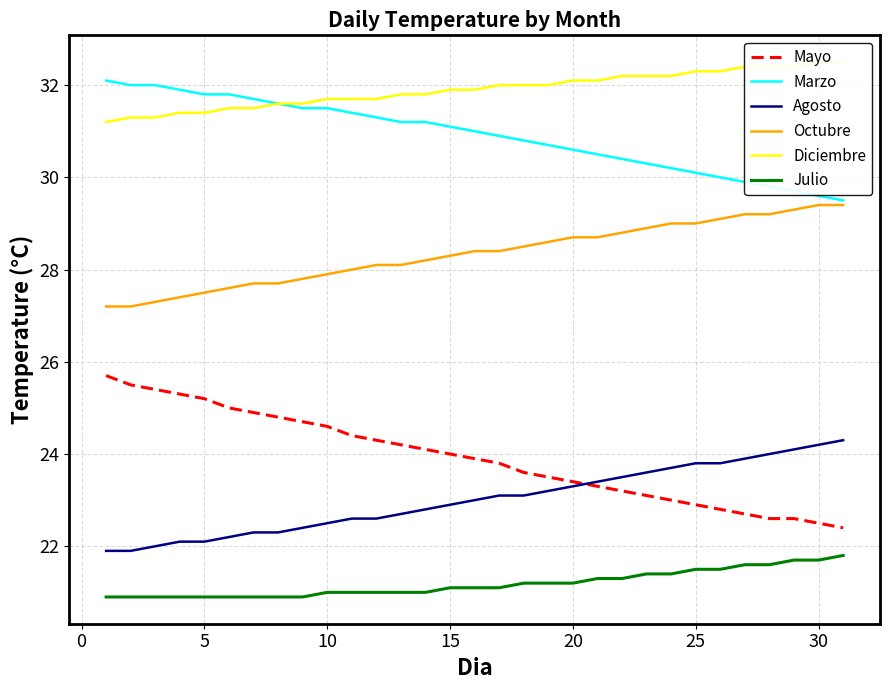

What is the difference between the maximum and minimum values in the Julio series?

0.9